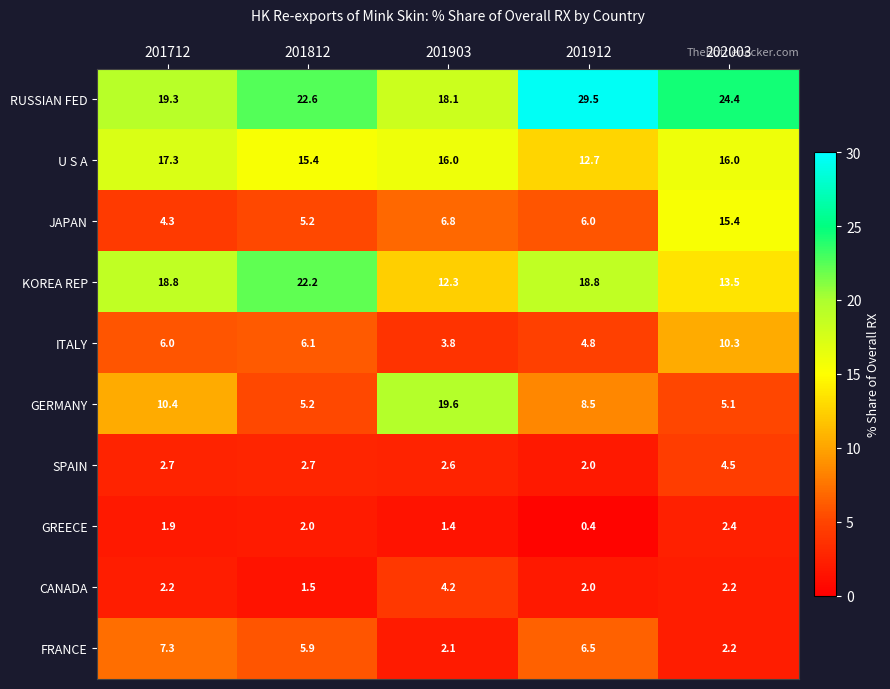

Which series has the largest total across all categories?

RUSSIAN FED